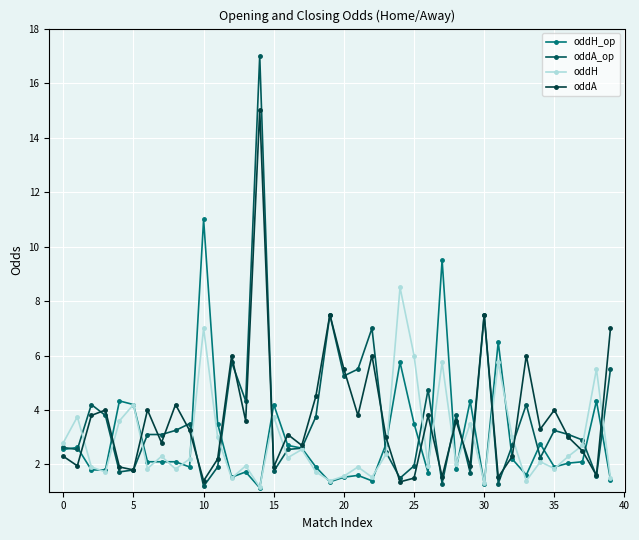

How many lines are shown in the chart?

4